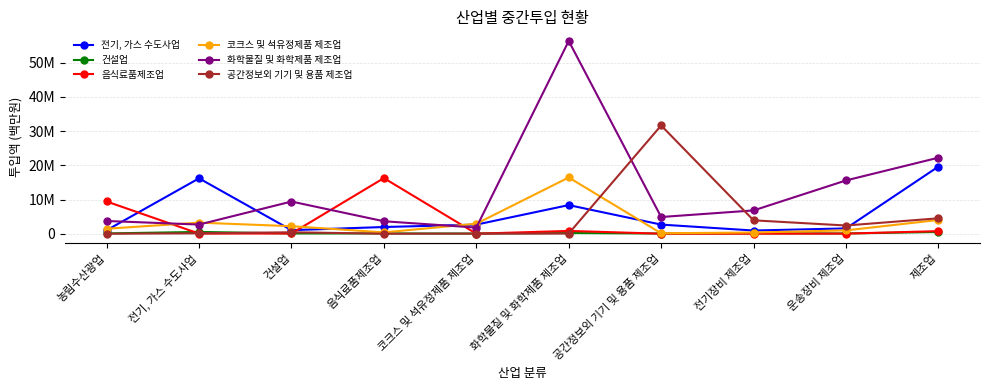

What are all the series names shown in the legend?

전기, 가스 수도사업, 건설업, 음식료품제조업, 코크스 및 석유정제품 제조업, 화학물질 및 화학제품 제조업, 공간정보외 기기 및 용품 제조업